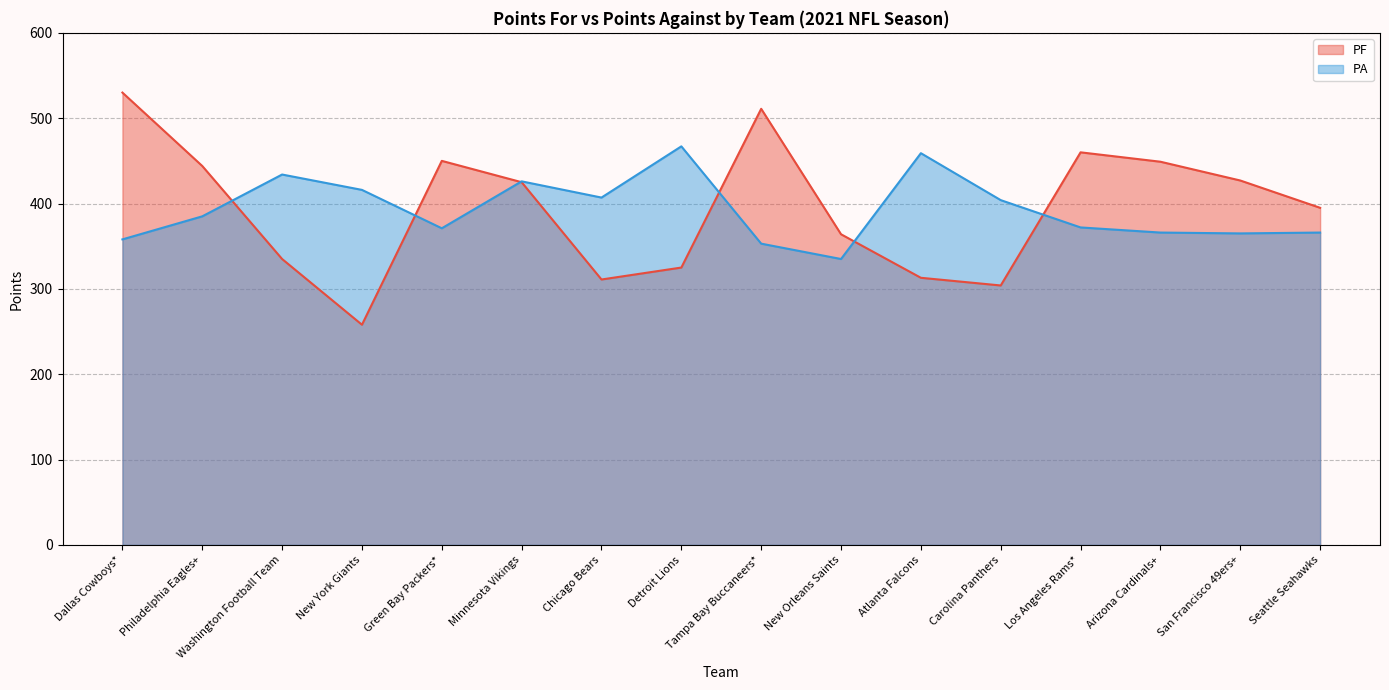

The value of PF at Chicago Bears is 311. True or false?

True